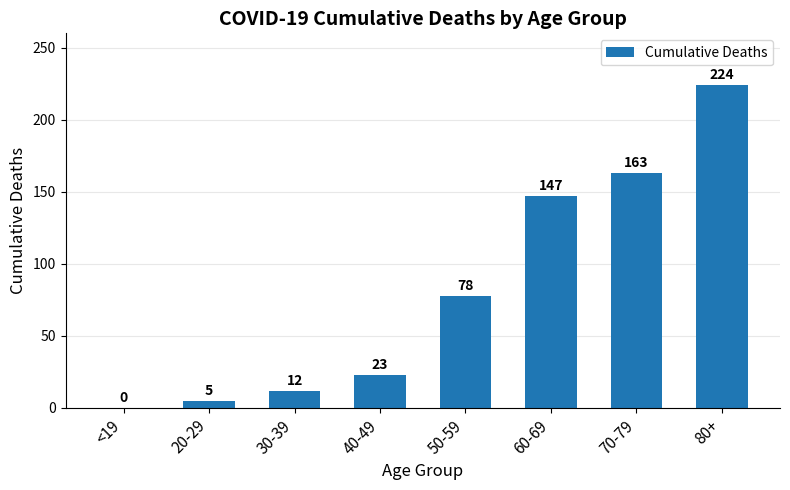

At which category does the chart reach its peak across all series?

80+